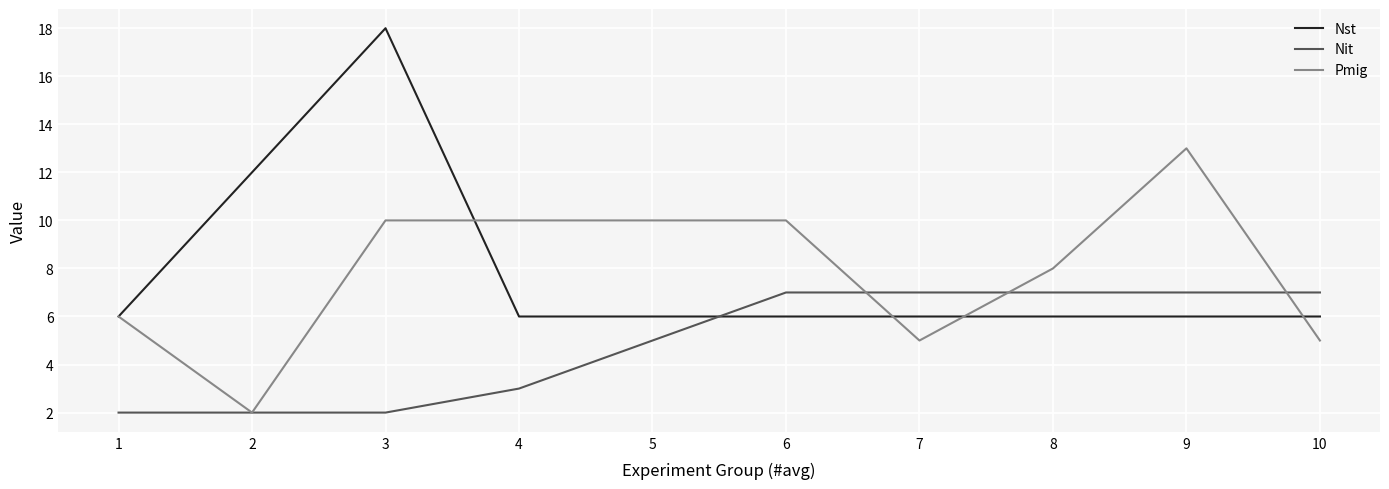

Which series has the widest spread of values?

Nst